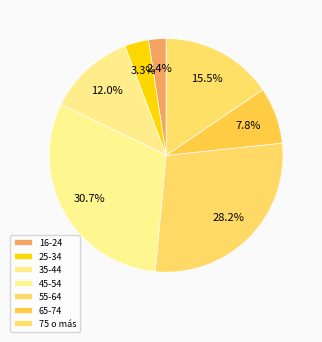

What percentage do 45-54 and 55-64 together represent?

58.9%